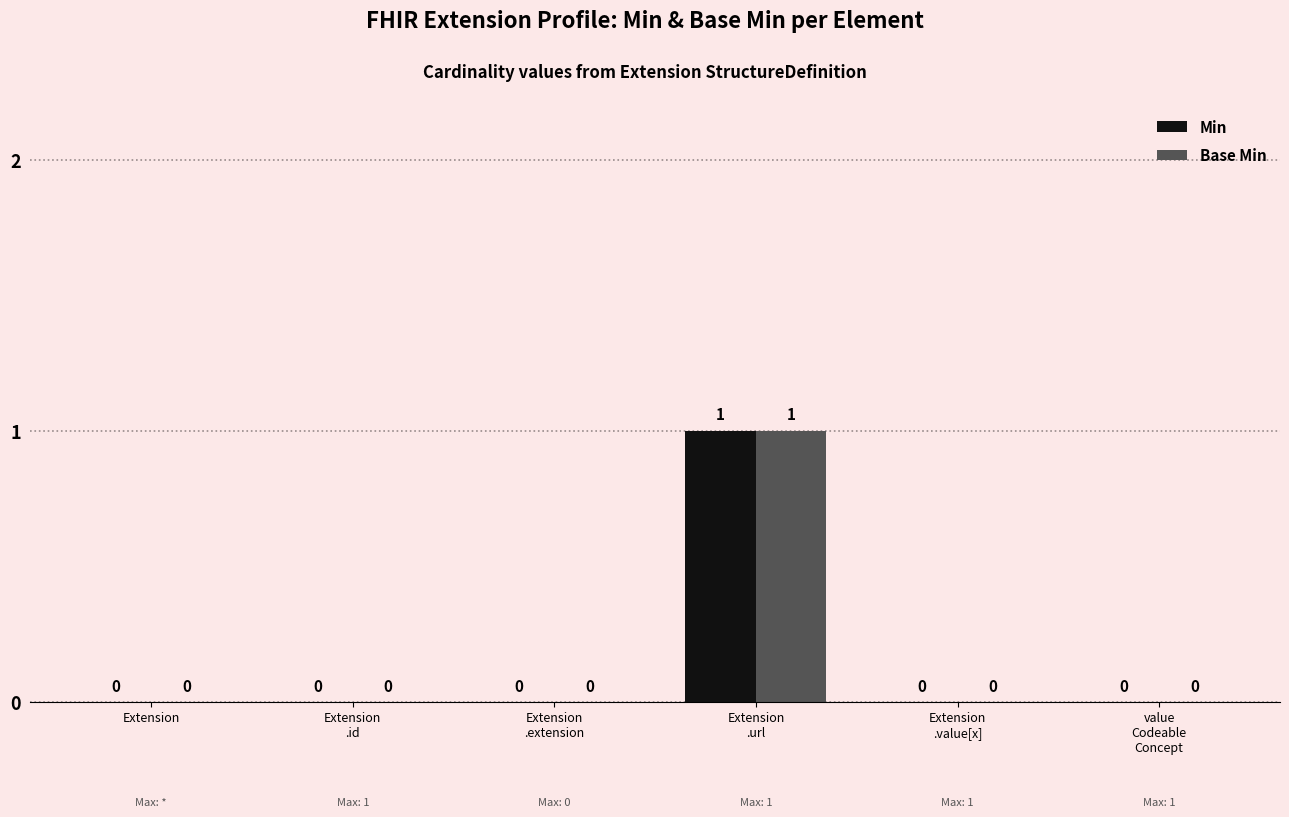

Are the bars grouped side by side (vs. stacked)?

Yes